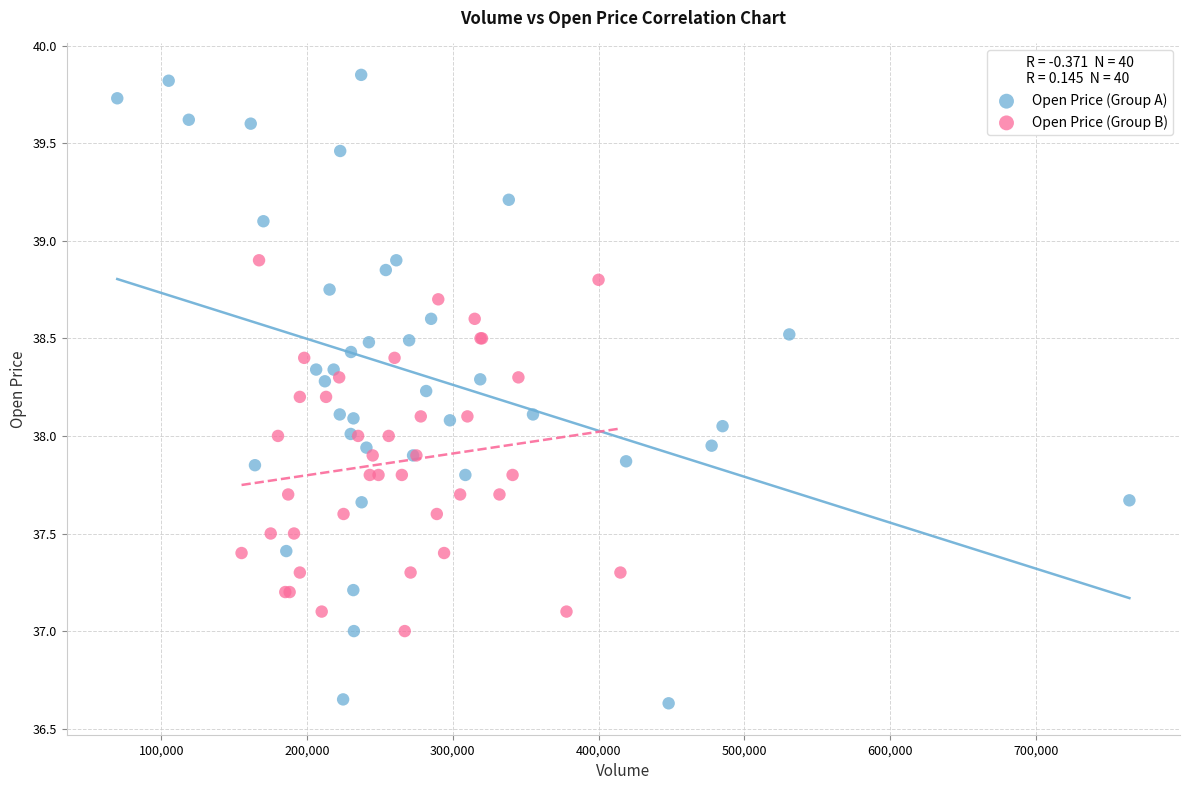

Which series reaches the maximum Y coordinate?

Open Price (Group A)